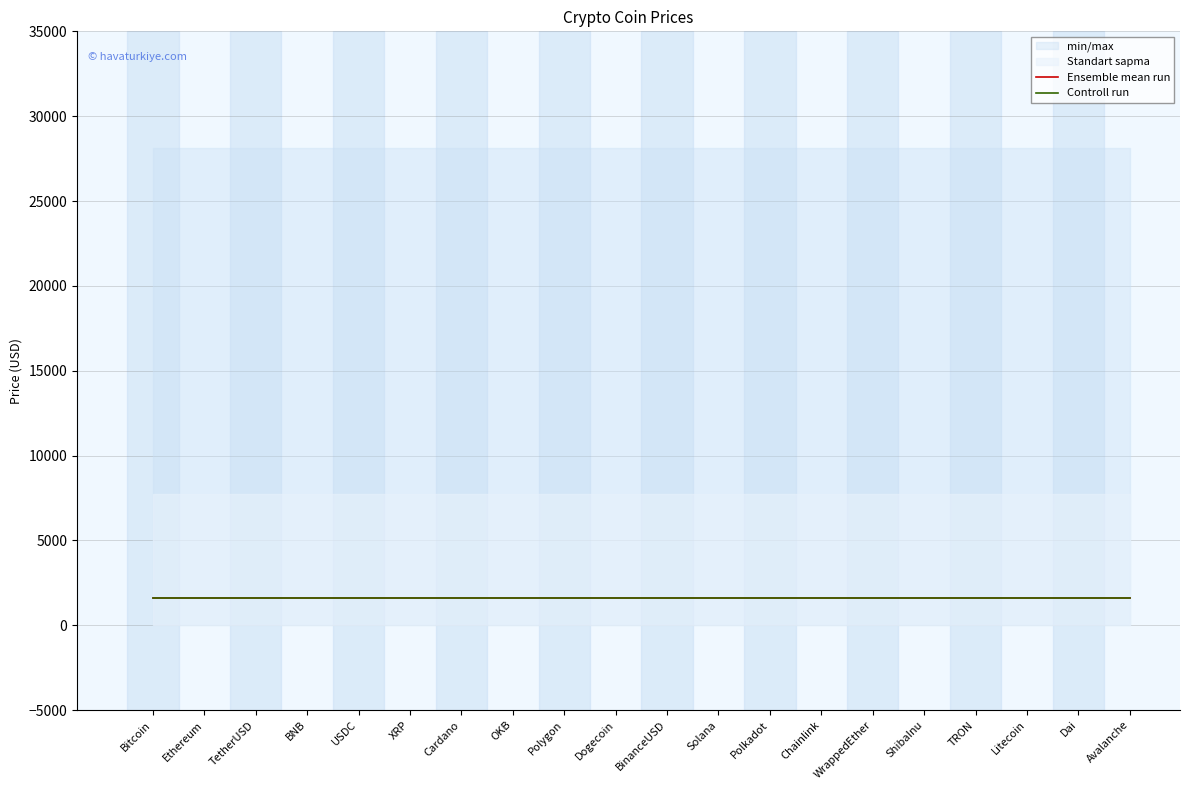

What is the lowest value of the Controll run series?

1581.2